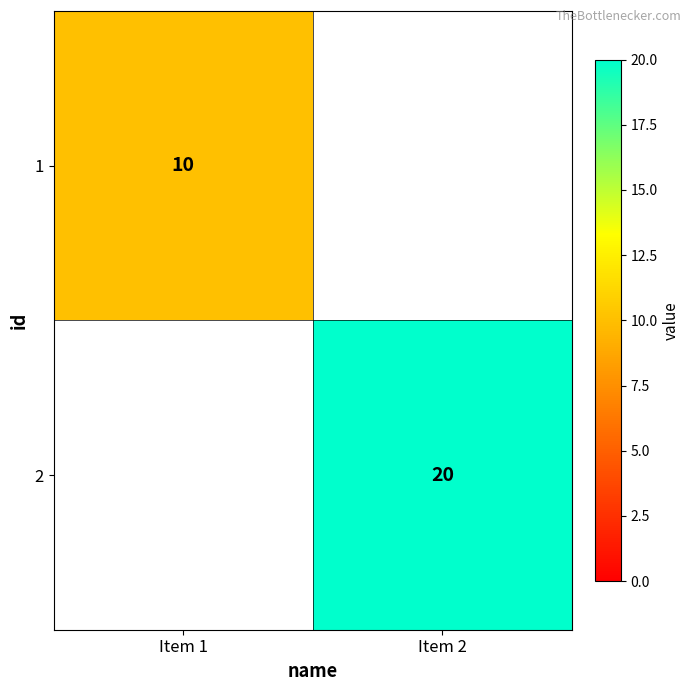

Is it true that 1 equals 10 at Item 1?

True